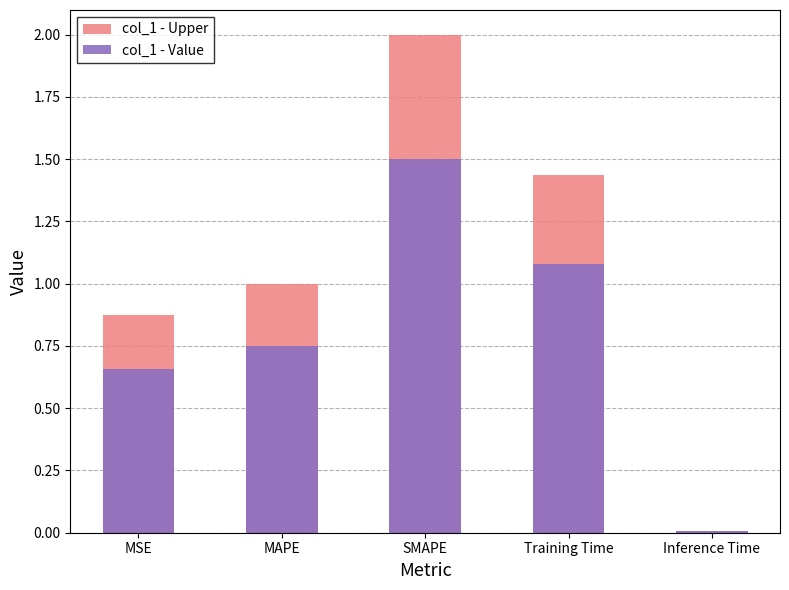

How many groups of bars are there?

5